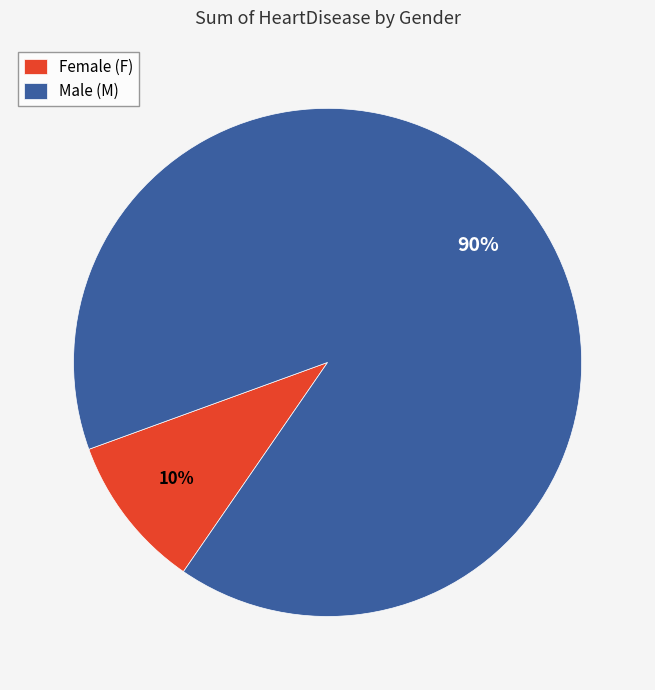

What is the smallest slice in the pie chart?

Female (F)